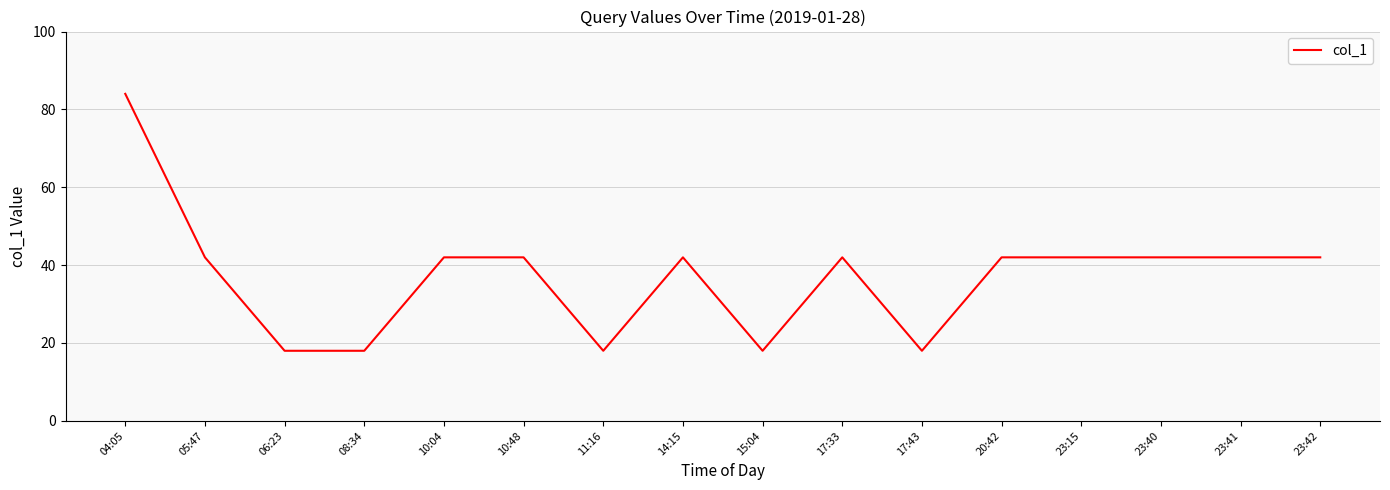

Does the chart display data point markers on the line(s)?

No